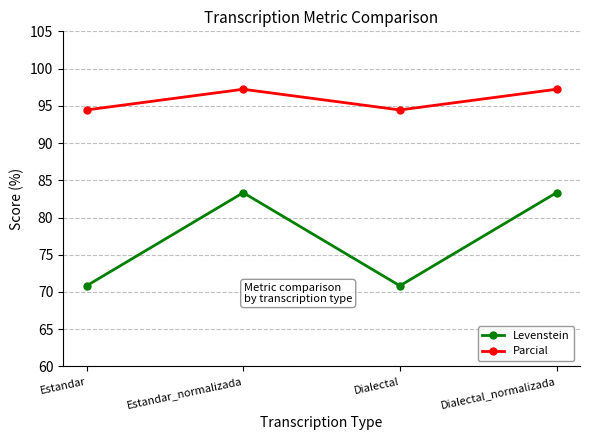

What is the total value across all series at Dialectal_normalizada?

180.6